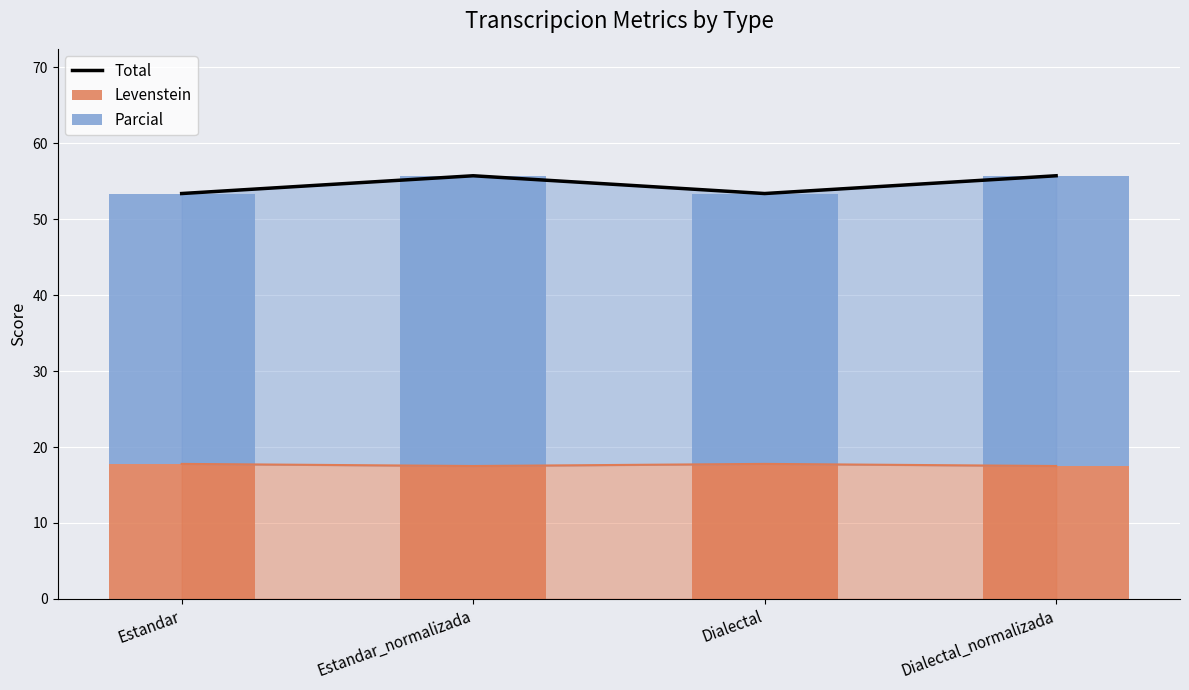

Reading left to right, list all the values displayed in this chart.

Total: Estandar=53.4	Estandar_normalizada=55.7	Dialectal=53.4	Dialectal_normalizada=55.7
Levenstein: Estandar=17.8	Estandar_normalizada=17.5	Dialectal=17.8	Dialectal_normalizada=17.5
Parcial: Estandar=35.6	Estandar_normalizada=38.2	Dialectal=35.6	Dialectal_normalizada=38.2